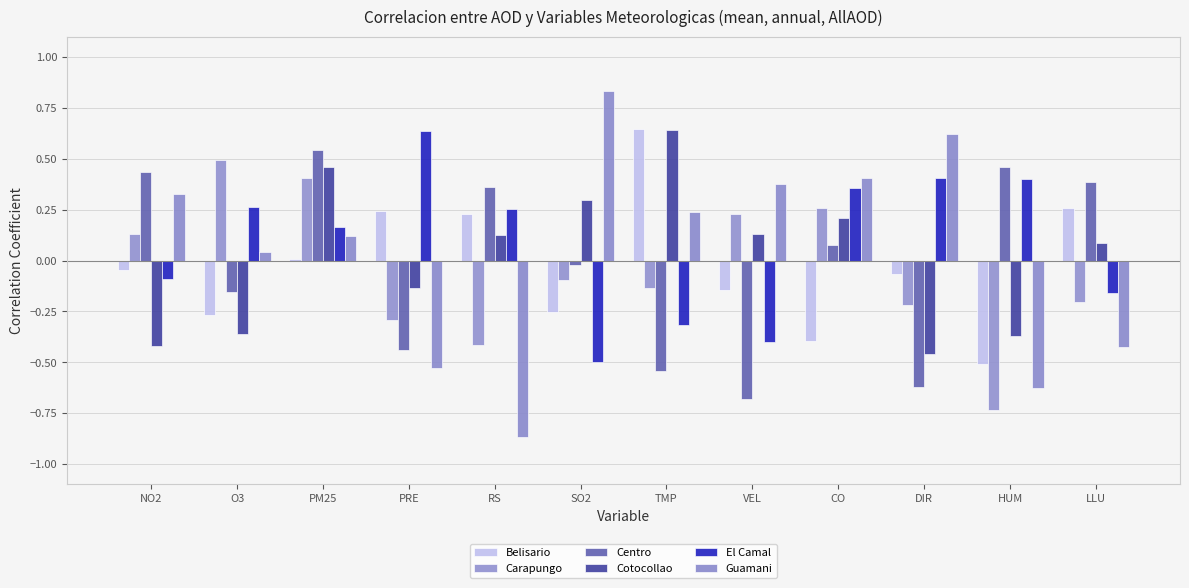

True or false: El Camal has a value of 0.2 at CO.

False